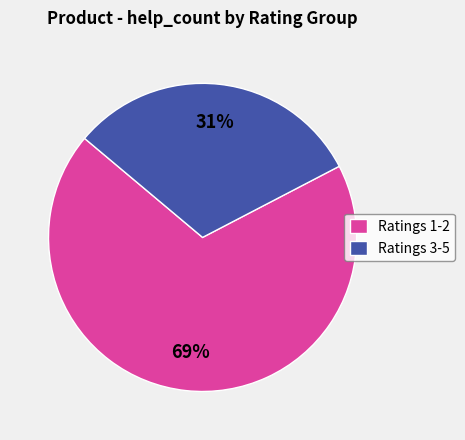

To the nearest percent, what percentage of the pie is Ratings 3-5?

31%